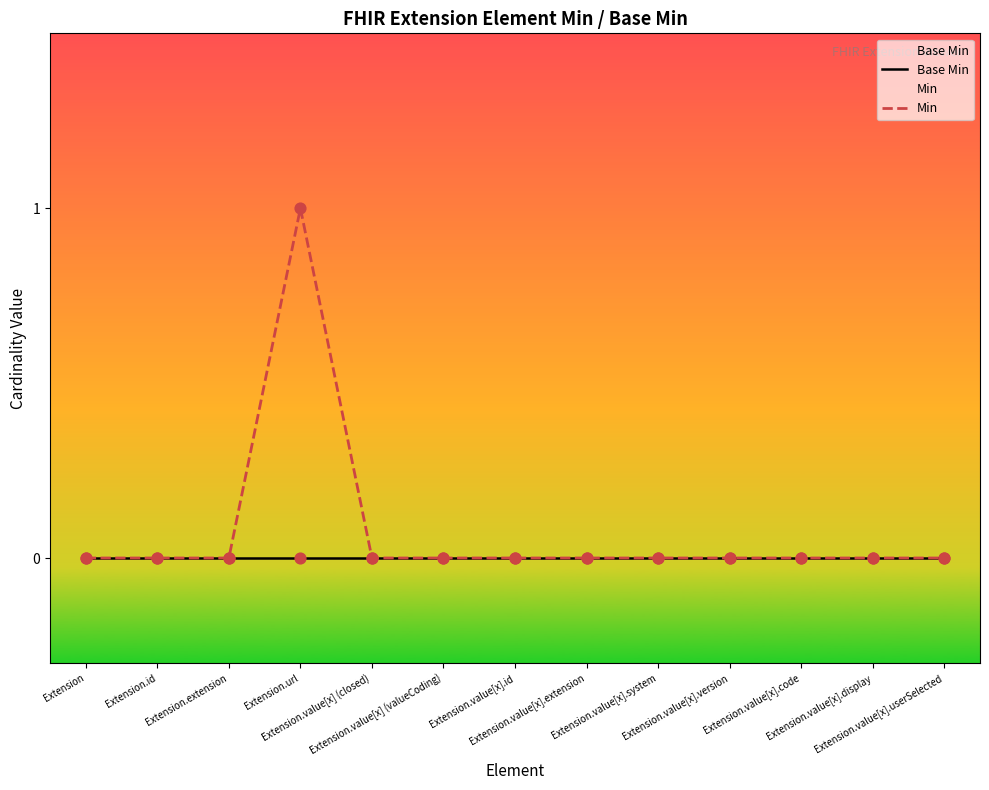

Which series contains the highest Y value?

Min